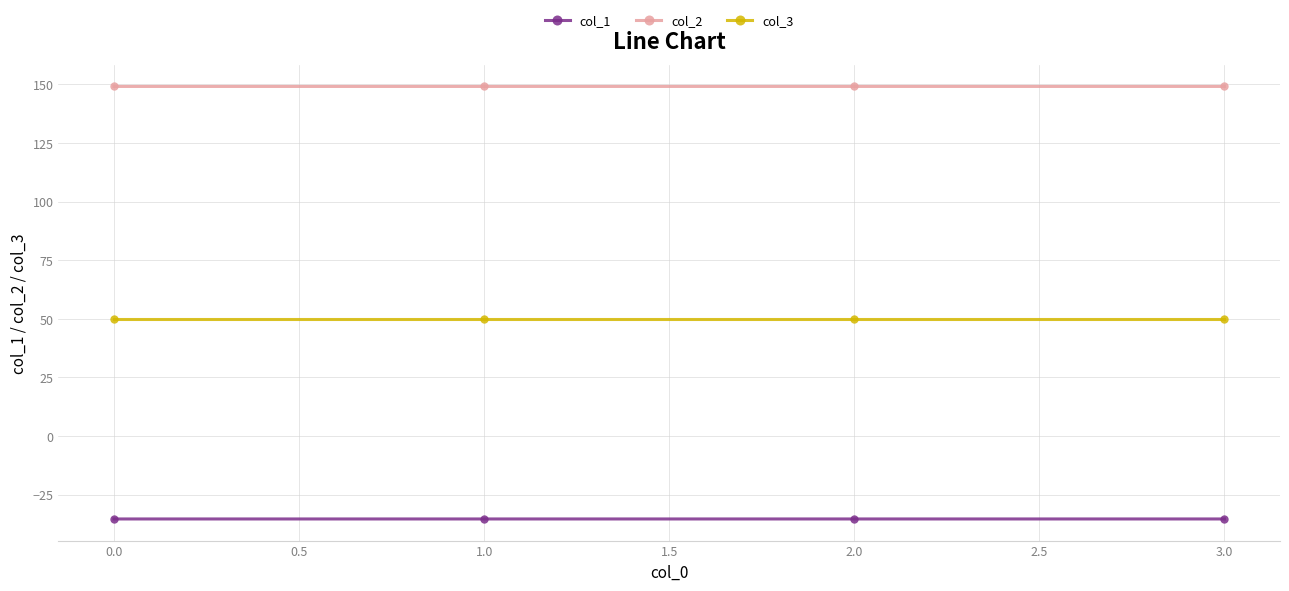

Reading right to left, transcribe all the data shown in this chart.

col_1: 3.0=-35.4	2.0=-35.4	1.0=-35.4	0.0=-35.4
col_2: 3.0=149.2	2.0=149.2	1.0=149.2	0.0=149.2
col_3: 3.0=50.0	2.0=50.0	1.0=50.0	0.0=50.0